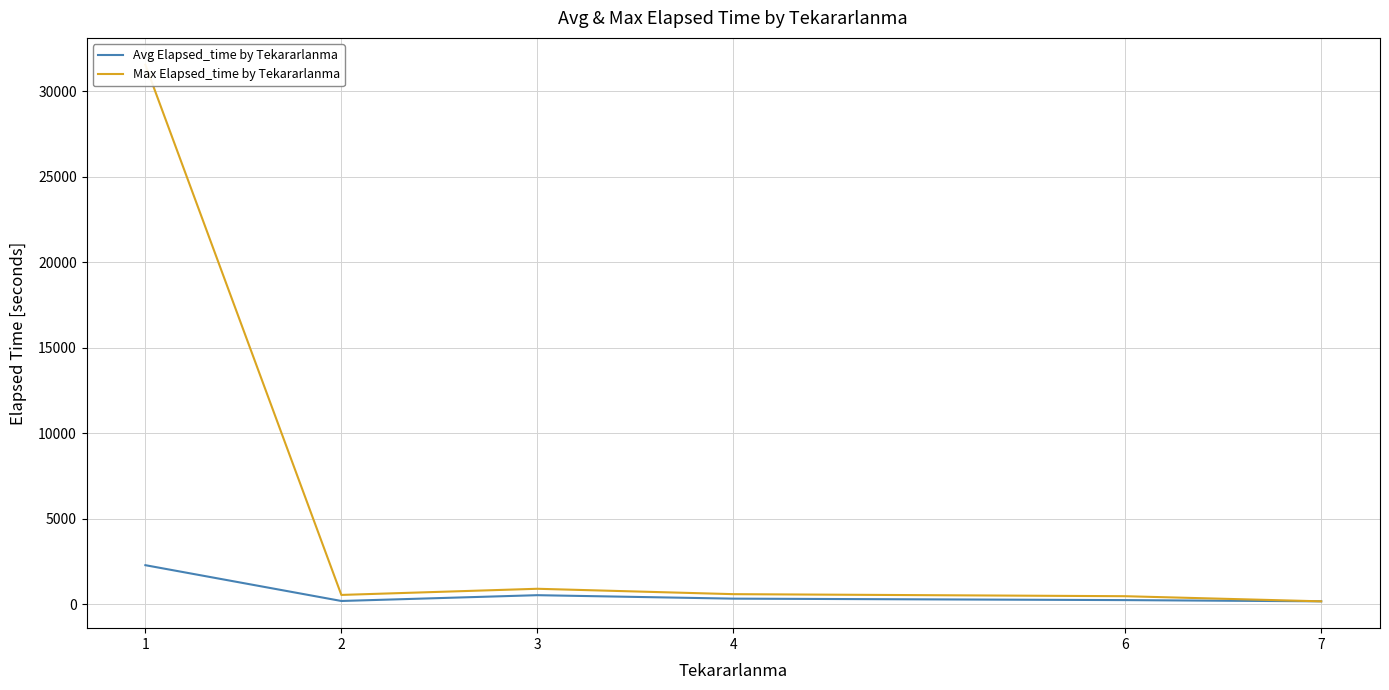

What is the value of the Max Elapsed_time by Tekararlanma point at the 2nd from the left?

540.0